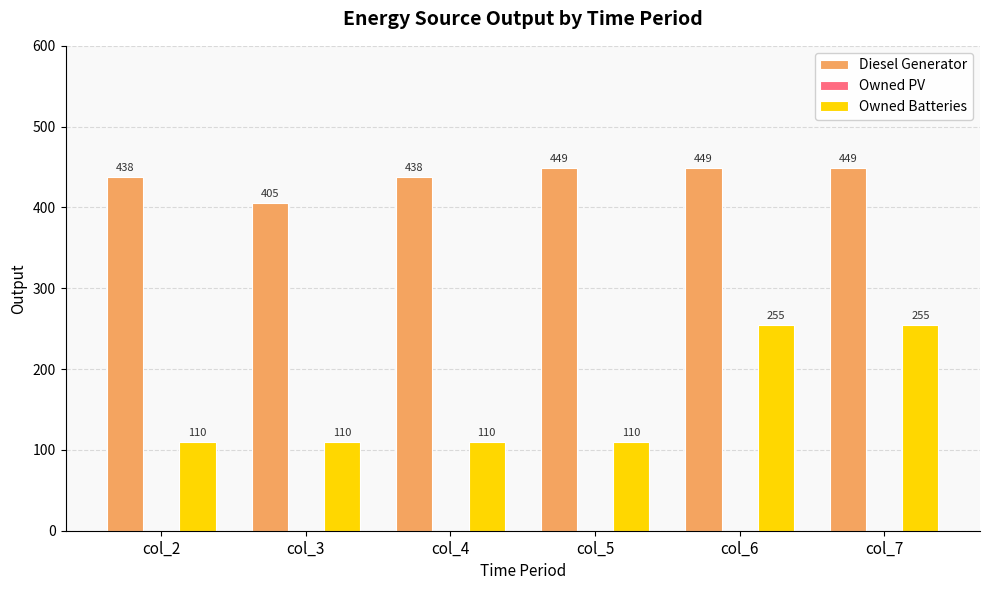

What is the value of the Diesel Generator bar at the 2nd from the left?

405